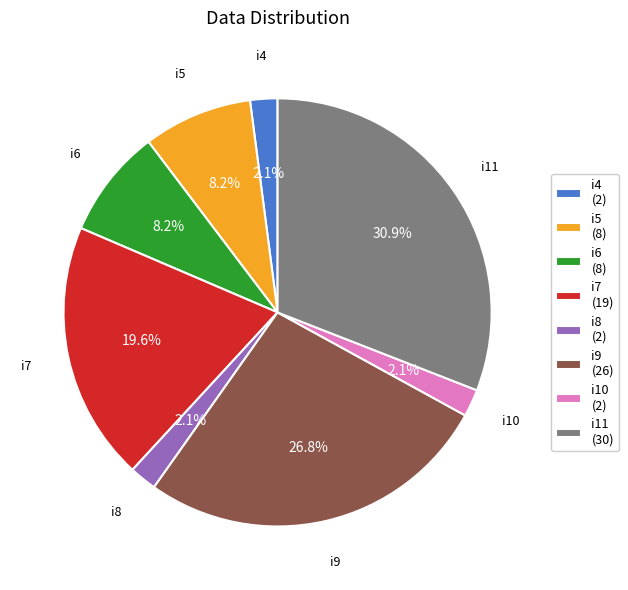

Does i5 represent more than half of the total?

No